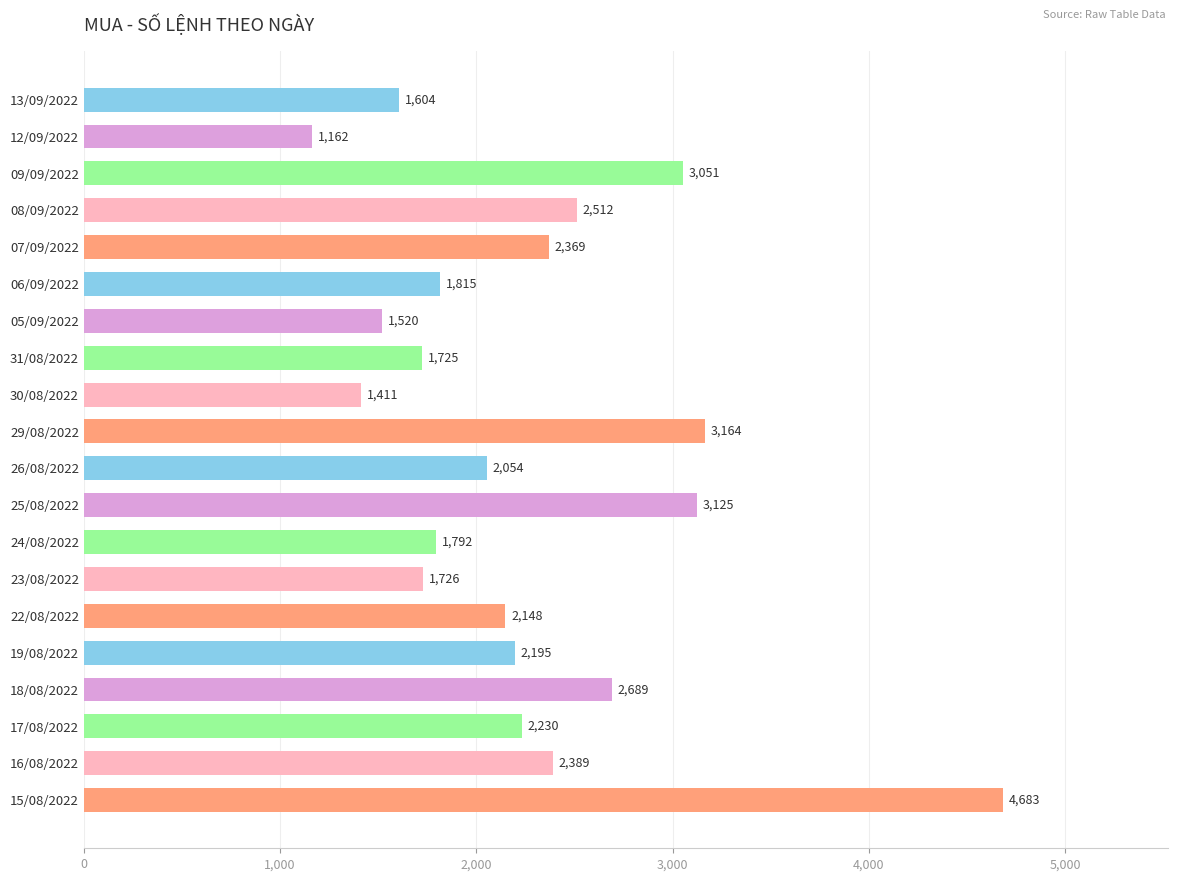

What is the sum of all values?

45364